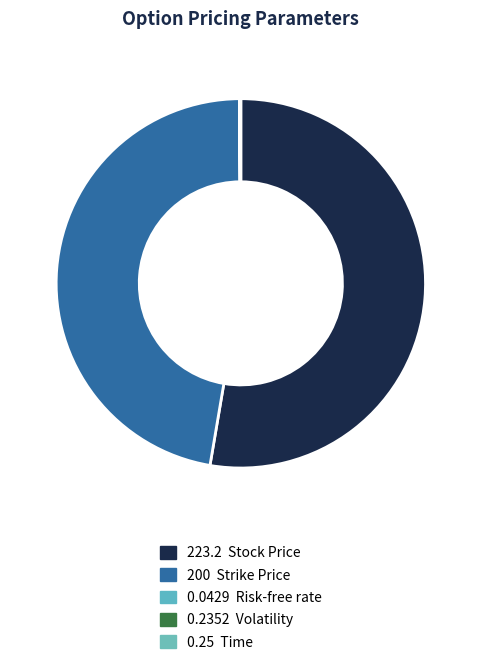

Is there a majority slice in this chart?

Yes